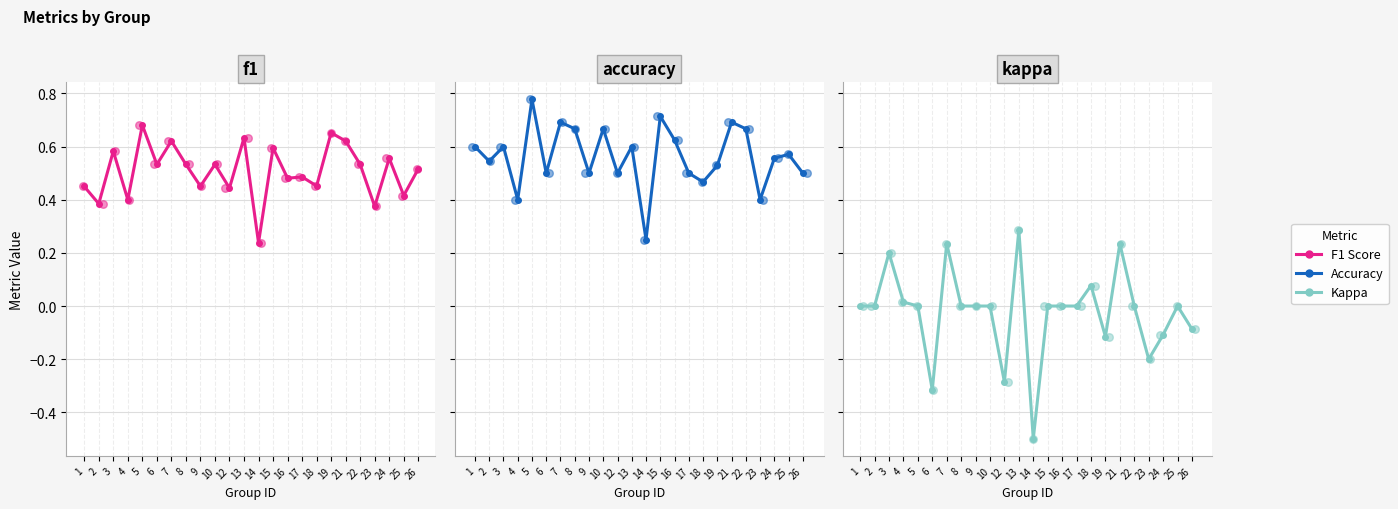

What are all the series names shown in the legend?

F1 Score, Accuracy, Kappa